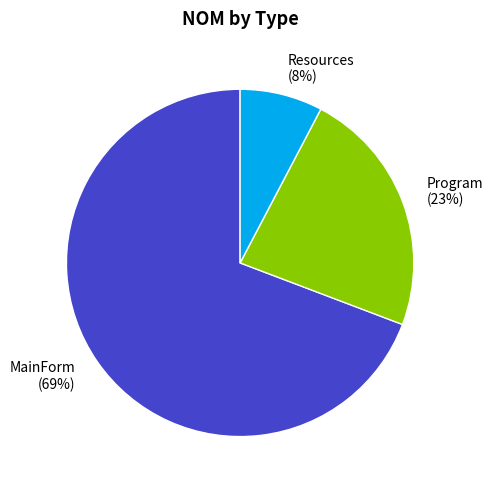

Which has a higher value, Program (23%) or Resources (8%)?

Program (23%)